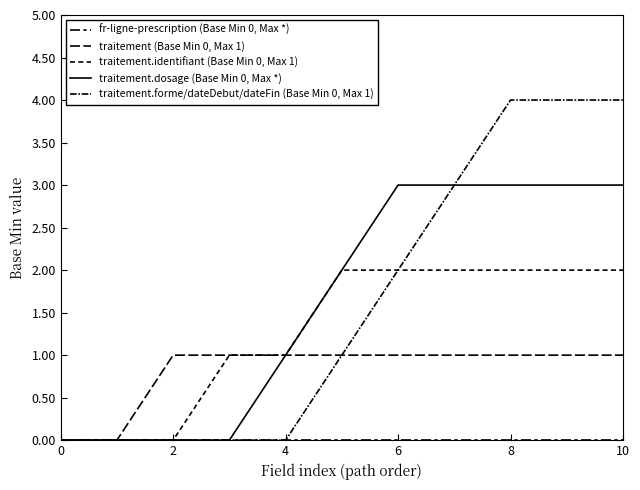

Is this an area chart (filled region under the line)?

No